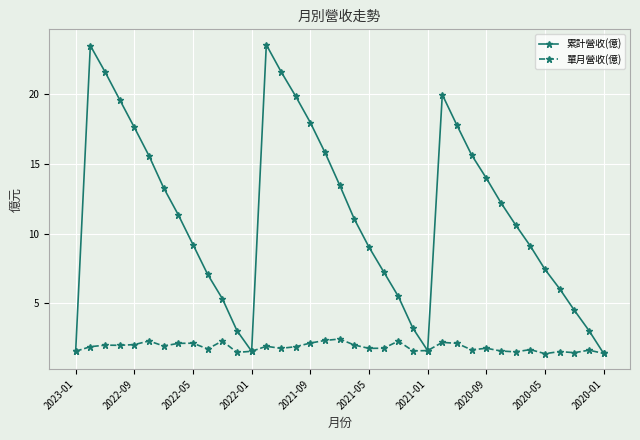

True or false: 累計營收(億) has more than 0 interior local peaks.

True